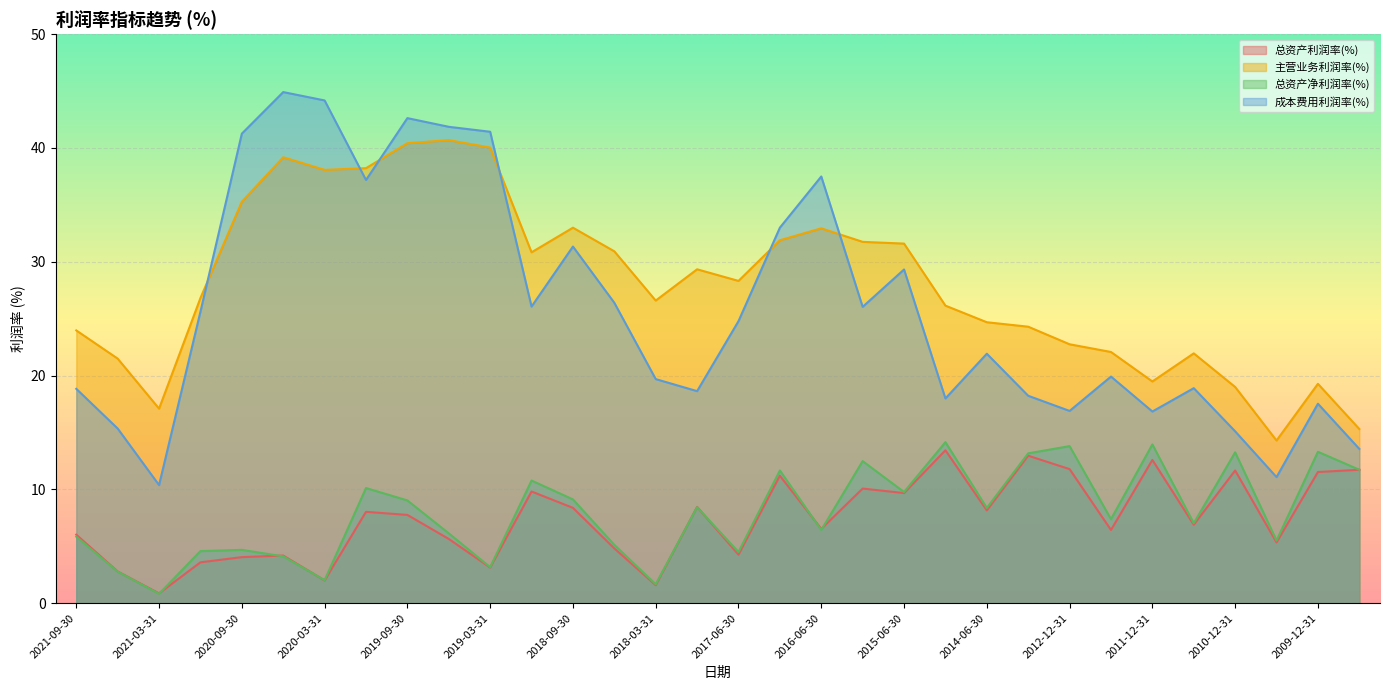

Where does the 总资产利润率(%) series first go above 7?

2019-12-31